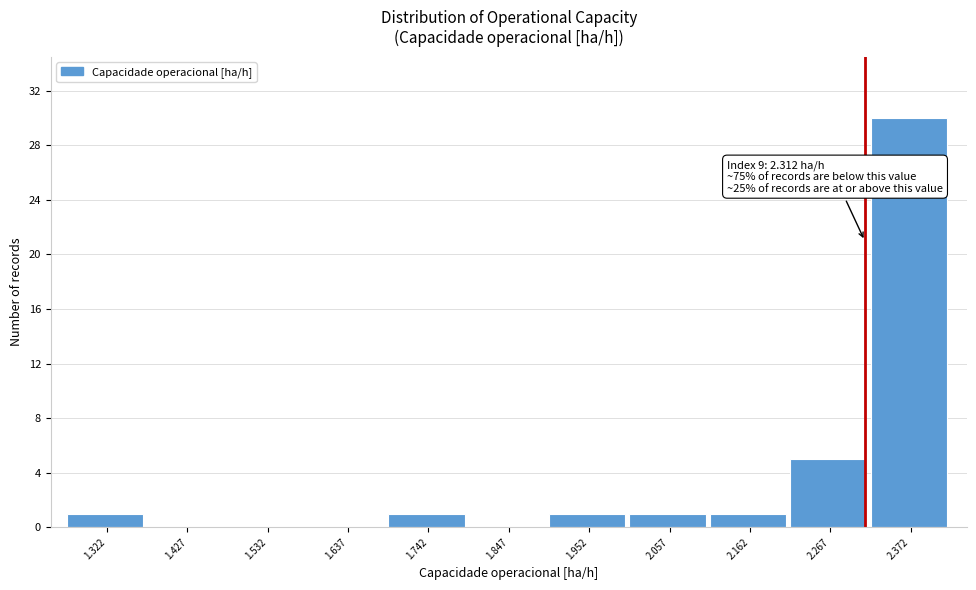

Which range on the x-axis has the tallest bar?

2.32 to 2.42